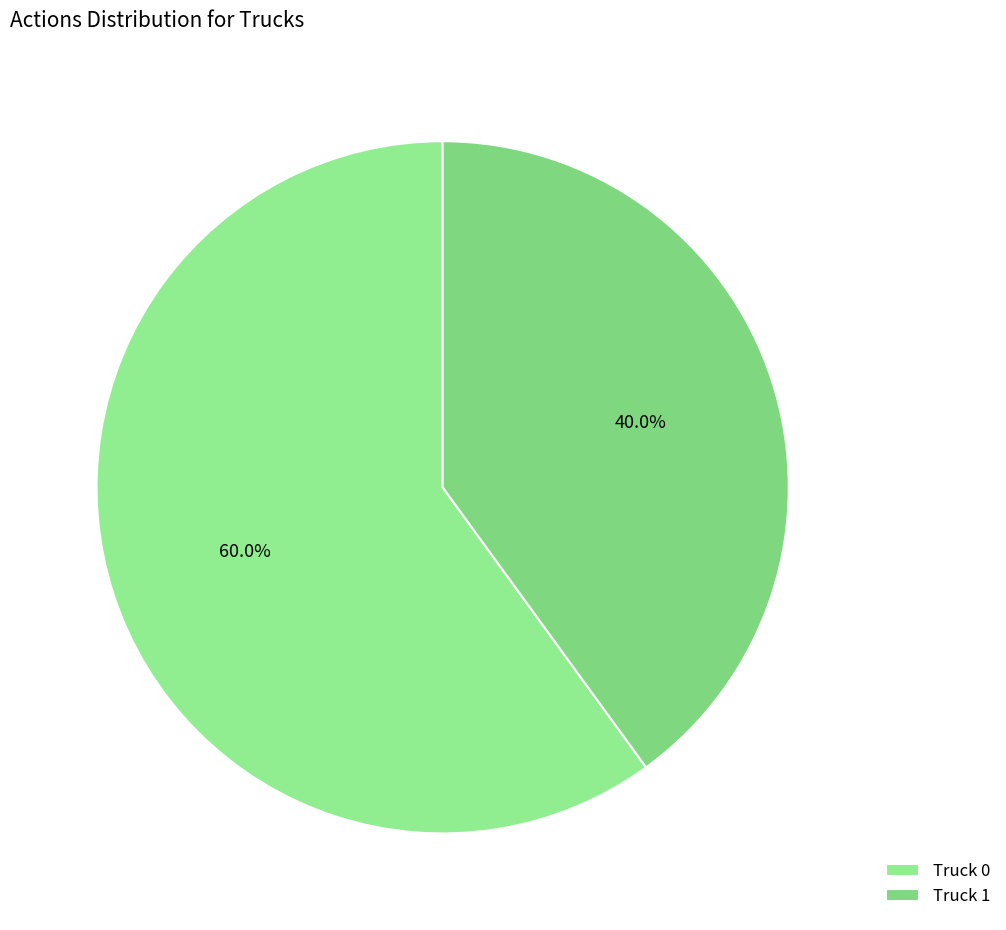

To the nearest percent, what is the difference between the largest and smallest slice percentages?

20%